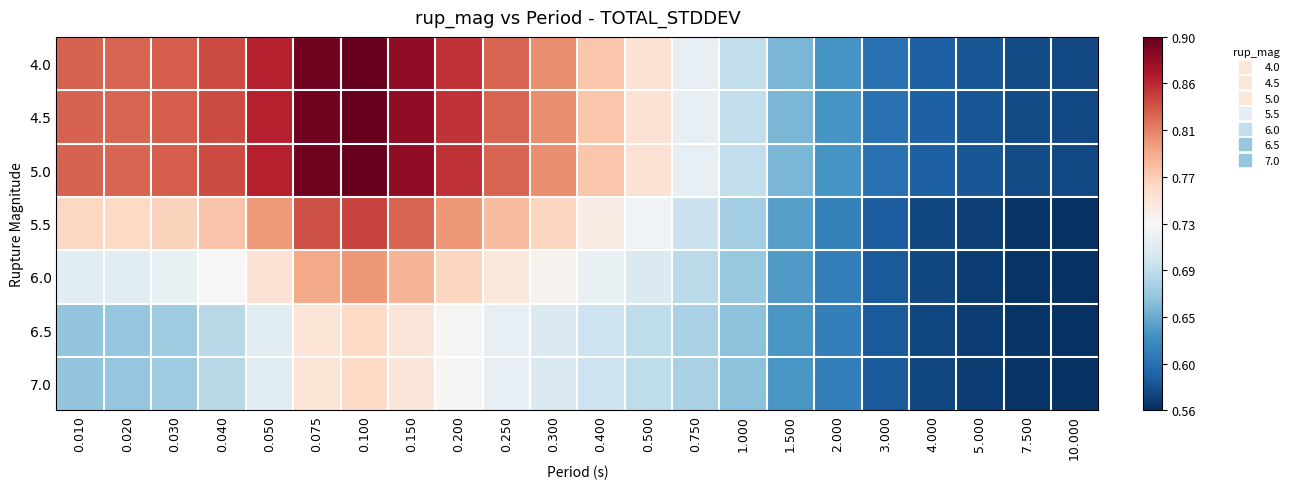

Which series has the largest range (max minus min)?

4.0